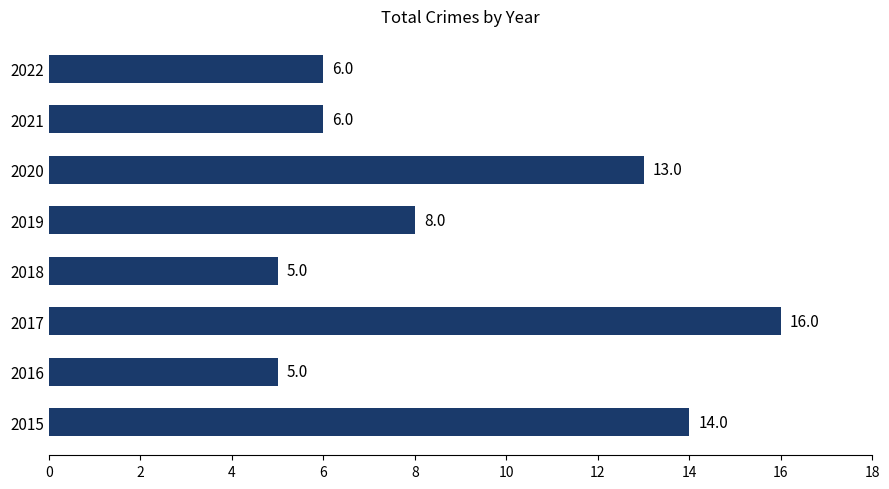

What is the average value?

9